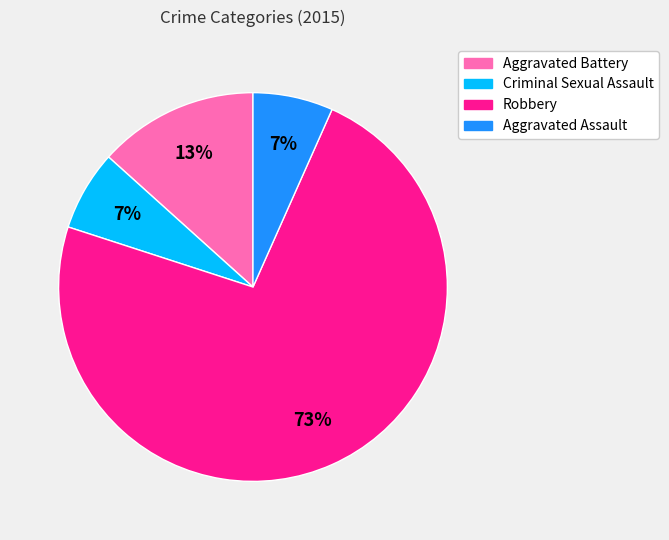

True or false: Aggravated Assault accounts for 7% of the total.

True